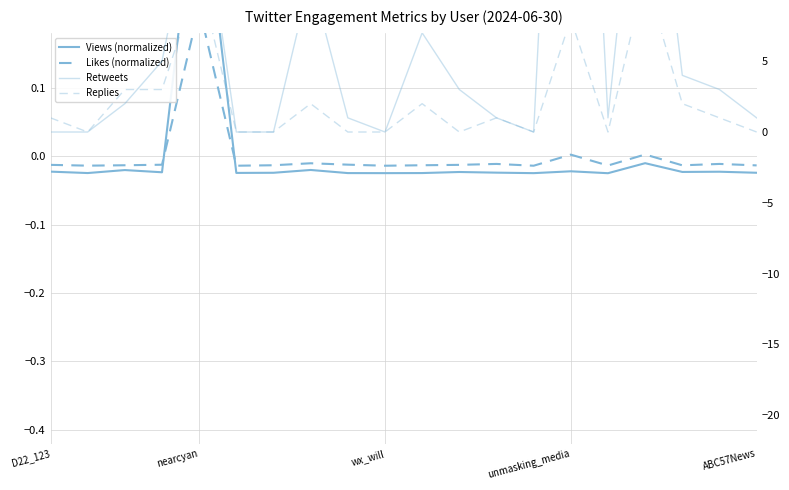

True or false: Likes (normalized) and Replies cross at least once.

False